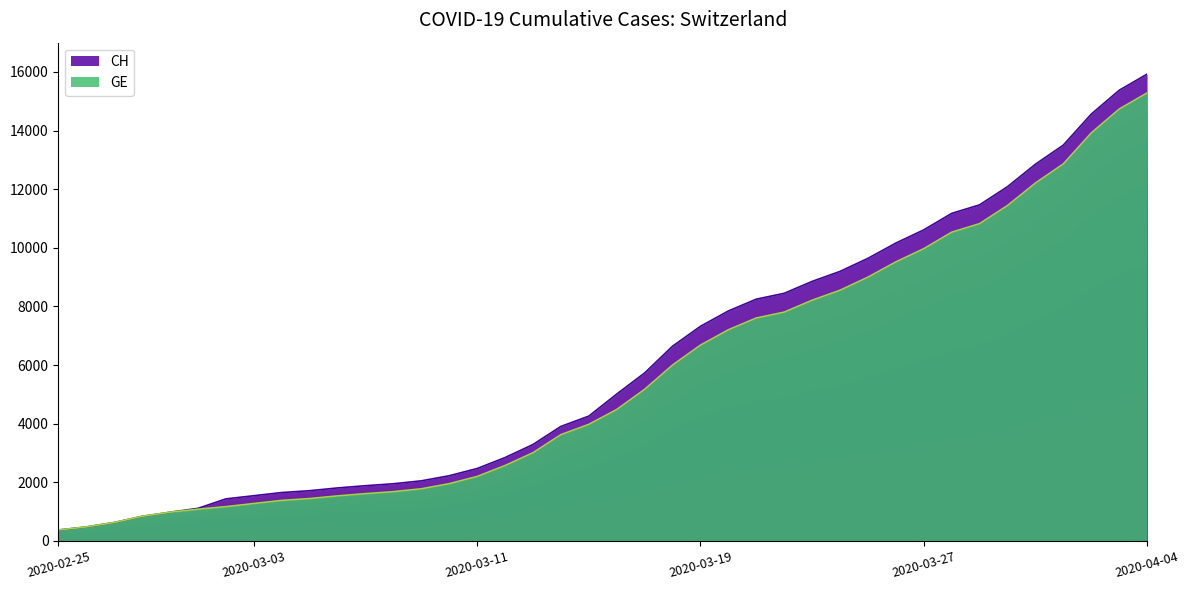

At which label is CH closest to 8150?

2020-03-21